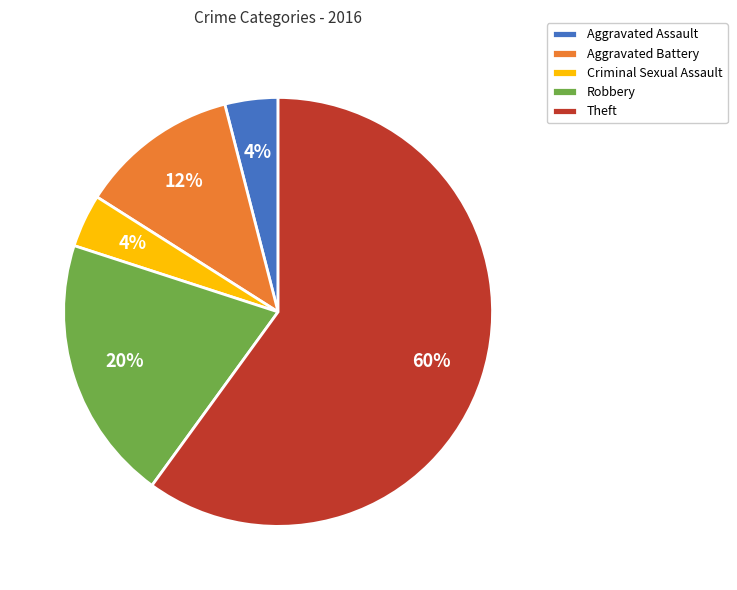

True or false: Theft accounts for 60% of the total.

True